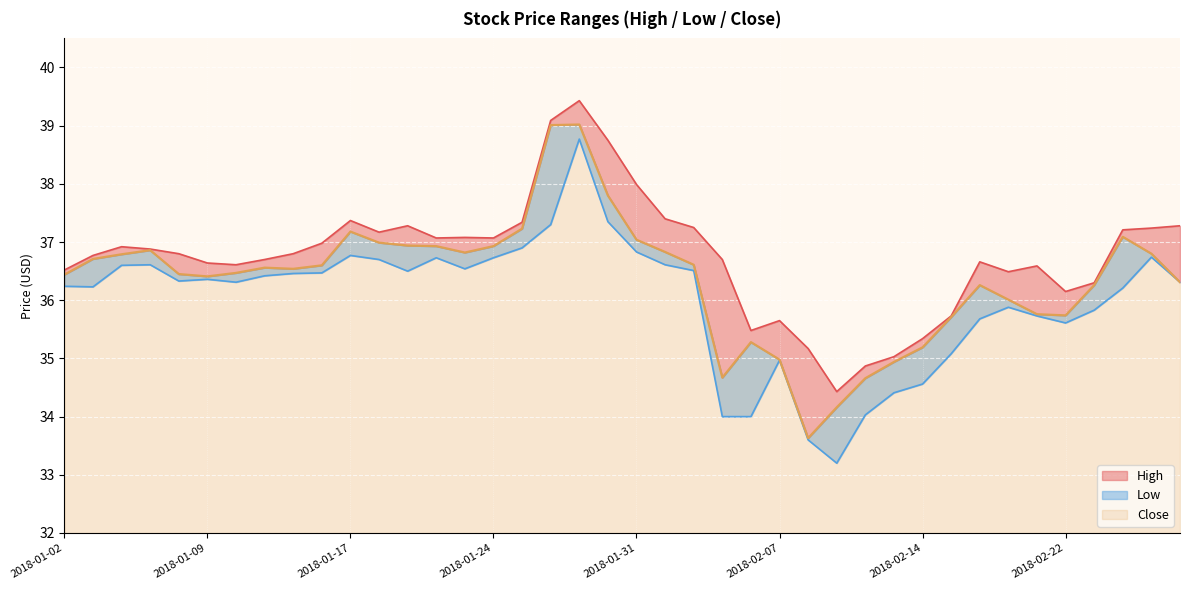

True or false: Close and High cross at least once.

False